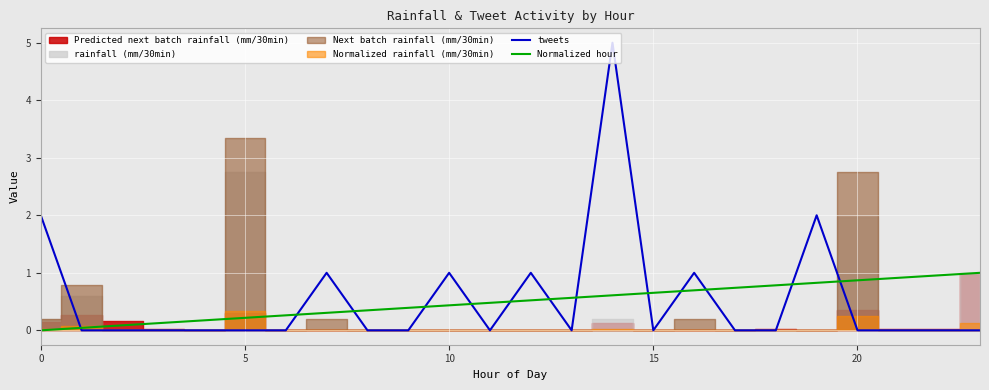

At which category is the sum across all series the highest?

14